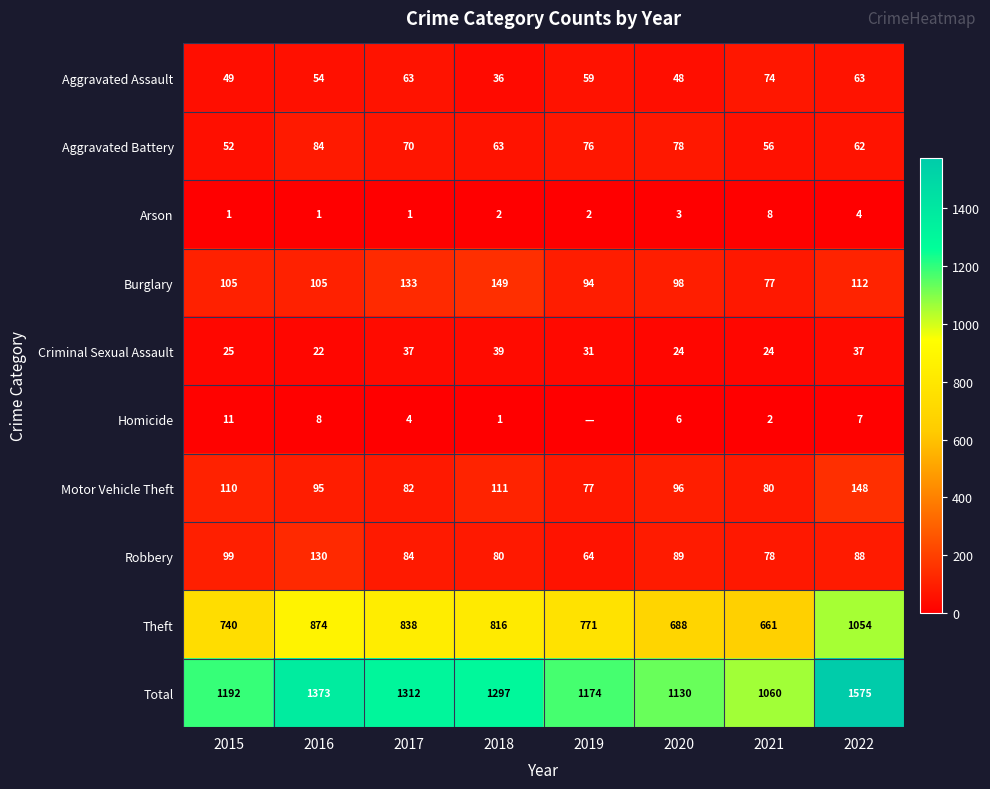

What is the spread (max minus min) of values at 2020?

1127